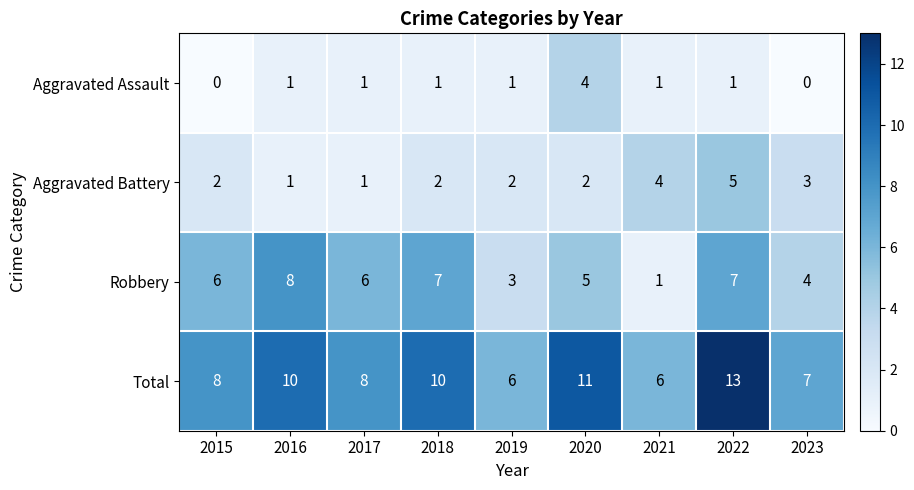

At which category is the sum across all series the highest?

2022